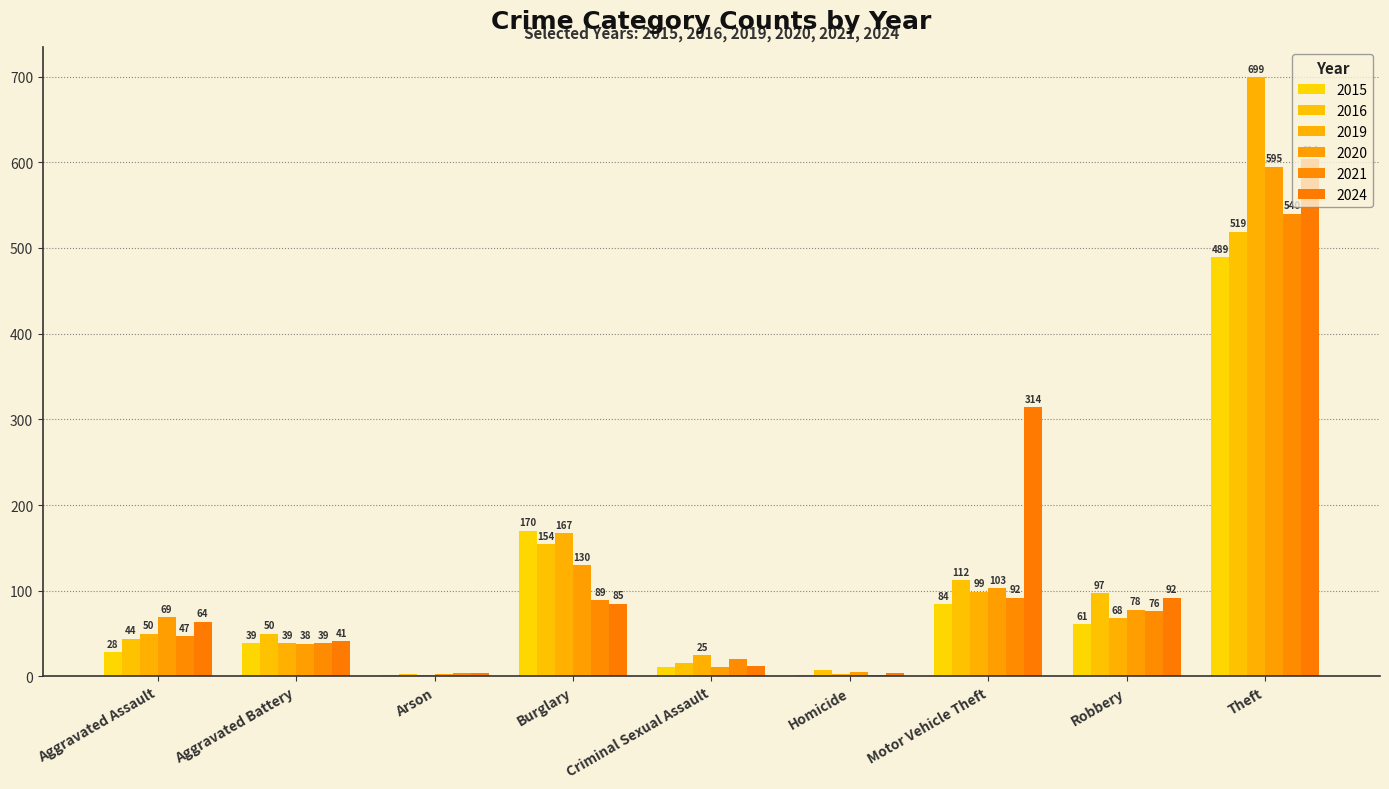

Reading right to left, extract all data points from this chart.

2015: Theft=489	Robbery=61	Motor Vehicle Theft=84	Homicide=2	Criminal Sexual Assault=11	Burglary=170	Arson=2	Aggravated Battery=39	Aggravated Assault=28
2016: Theft=519	Robbery=97	Motor Vehicle Theft=112	Homicide=7	Criminal Sexual Assault=16	Burglary=154	Arson=3	Aggravated Battery=50	Aggravated Assault=44
2019: Theft=699	Robbery=68	Motor Vehicle Theft=99	Homicide=3	Criminal Sexual Assault=25	Burglary=167	Arson=2	Aggravated Battery=39	Aggravated Assault=50
2020: Theft=595	Robbery=78	Motor Vehicle Theft=103	Homicide=5	Criminal Sexual Assault=11	Burglary=130	Arson=3	Aggravated Battery=38	Aggravated Assault=69
2021: Theft=540	Robbery=76	Motor Vehicle Theft=92	Homicide=2	Criminal Sexual Assault=20	Burglary=89	Arson=4	Aggravated Battery=39	Aggravated Assault=47
2024: Theft=604	Robbery=92	Motor Vehicle Theft=314	Homicide=4	Criminal Sexual Assault=12	Burglary=85	Arson=4	Aggravated Battery=41	Aggravated Assault=64